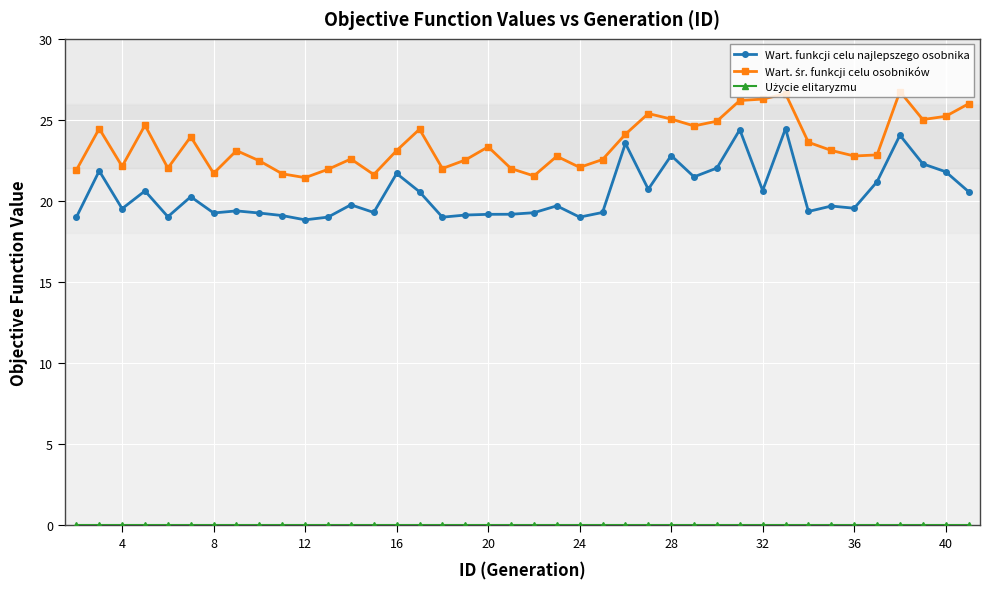

At how many categories does at least one series exceed 2?

40